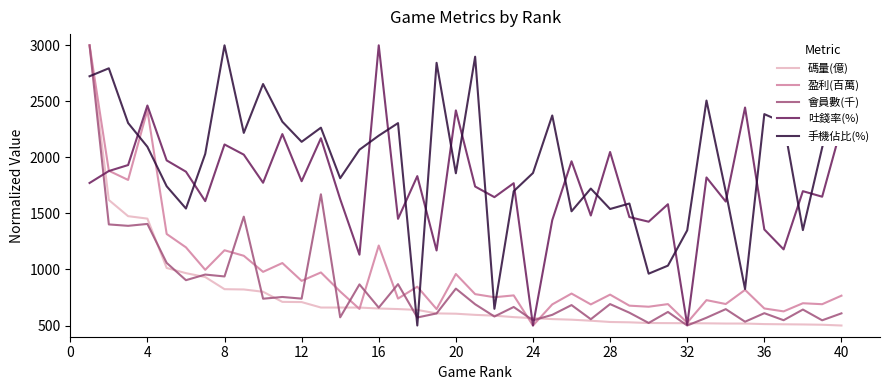

True or false: 手機佔比(%) and 會員數(千) intersect in this chart.

True